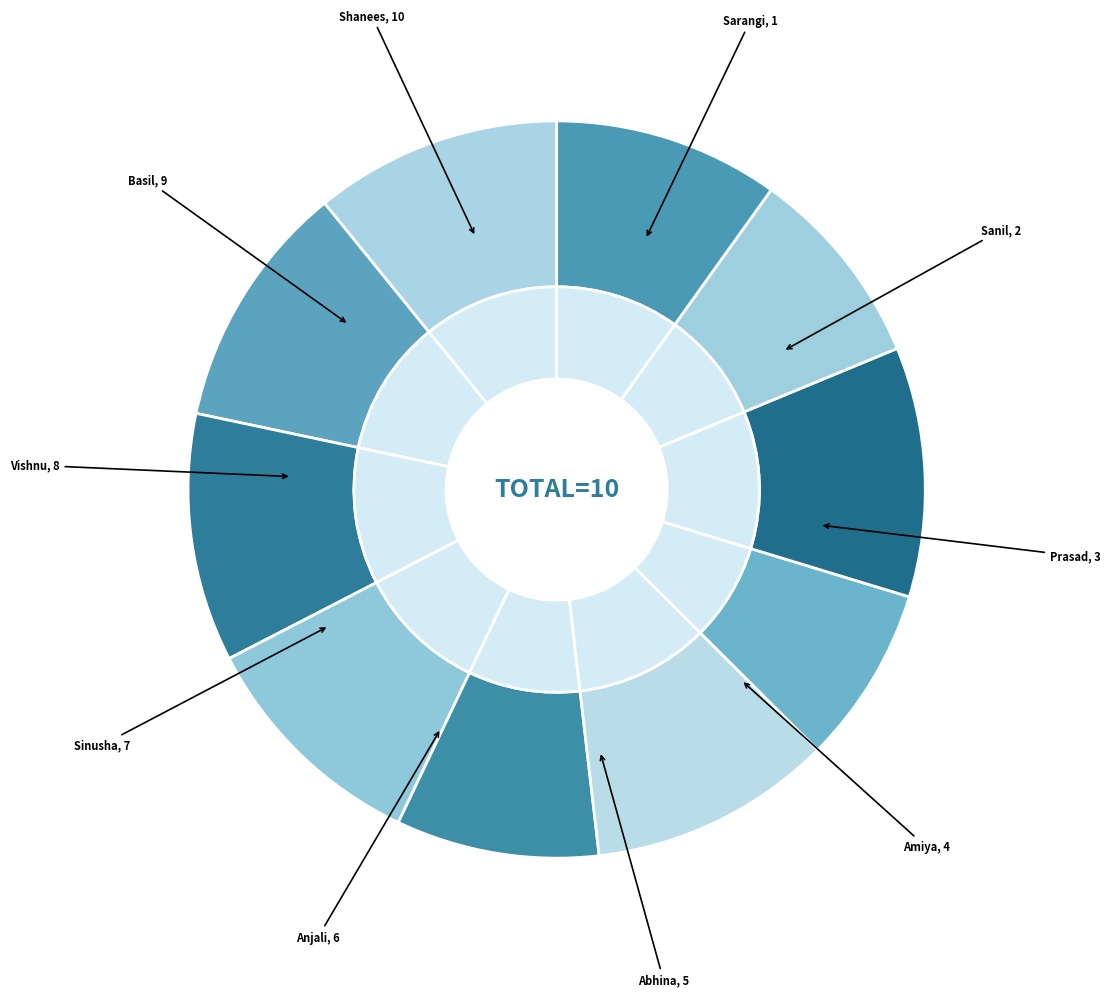

To the nearest percent, what is the average slice percentage?

10%